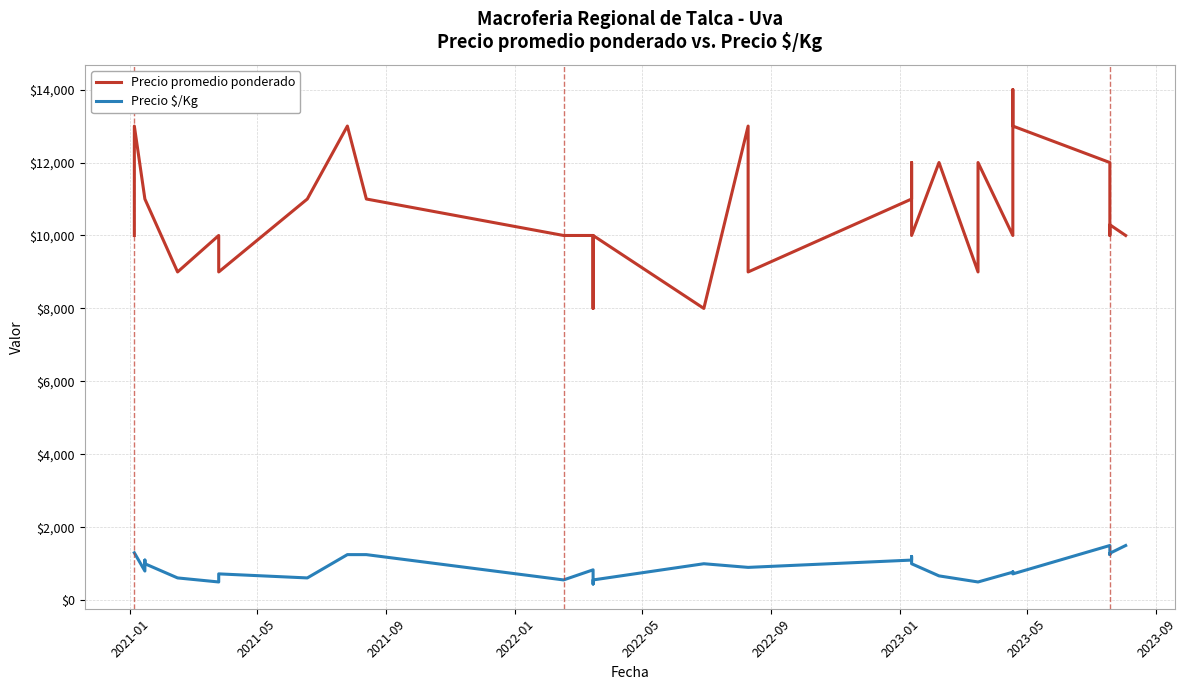

How many categories are shown in the chart?

35